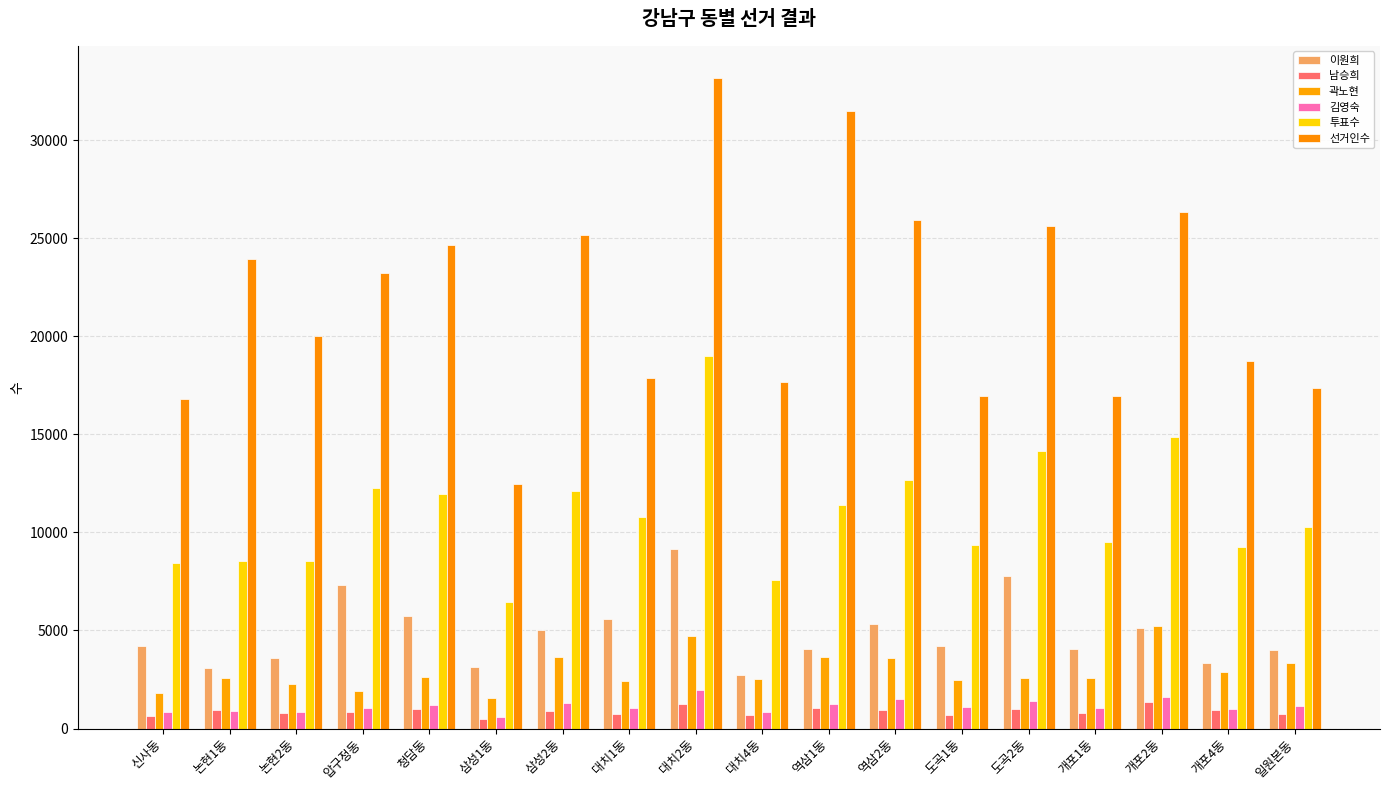

What is the value of the 김영숙 bar at the 17th from the left?

999